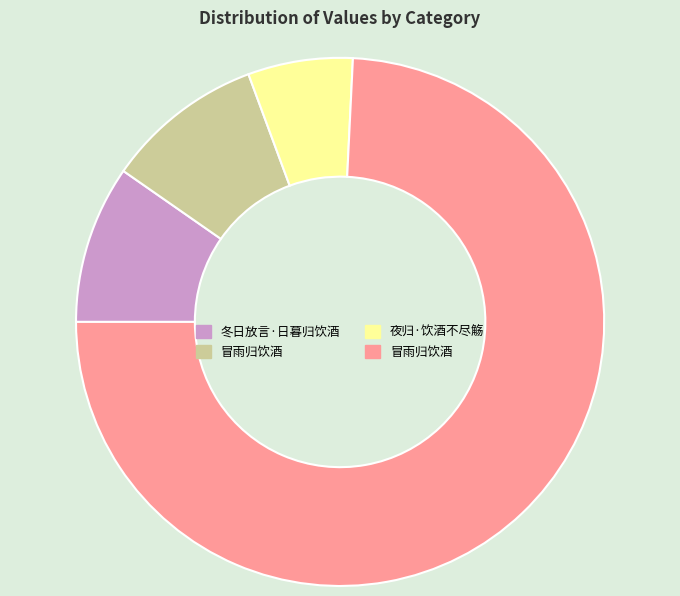

Is there a majority slice in this chart?

Yes